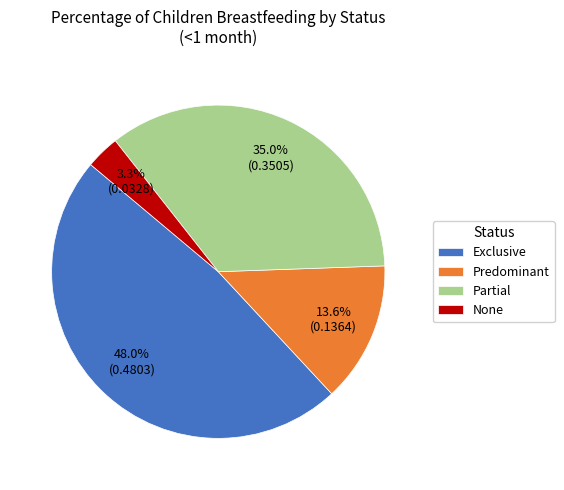

Between Exclusive and Partial, which is larger?

Exclusive